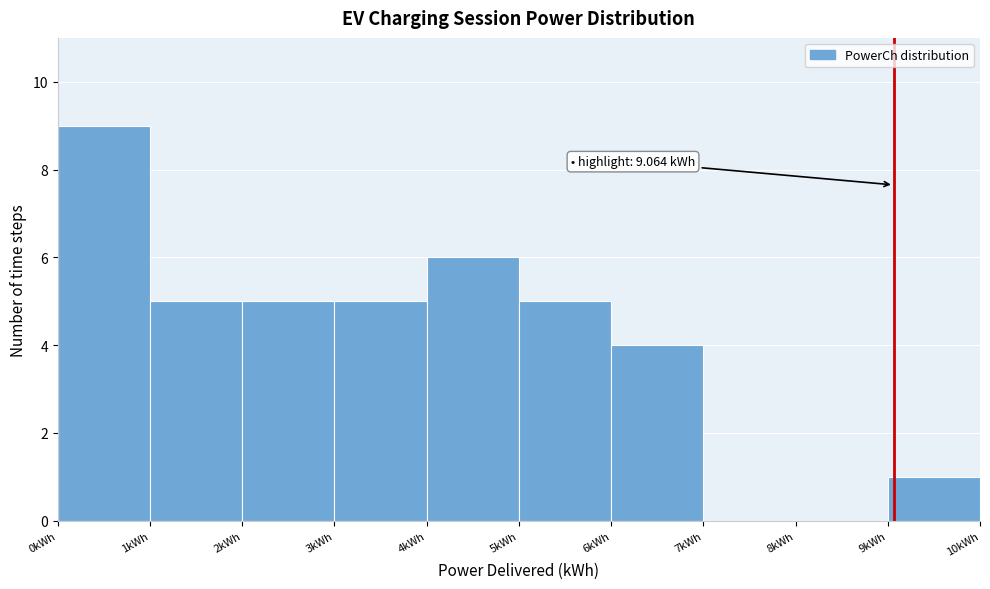

Over which range of the x-axis is the bar tallest?

0 to 1